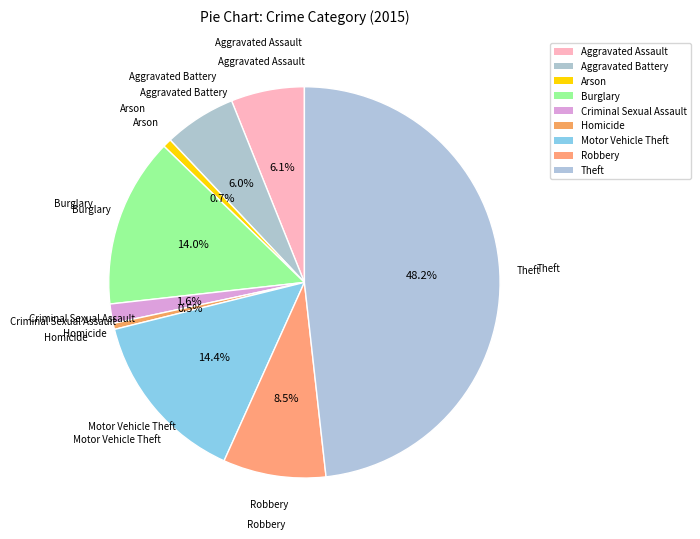

True or false: Aggravated Assault accounts for 1% of the total.

False